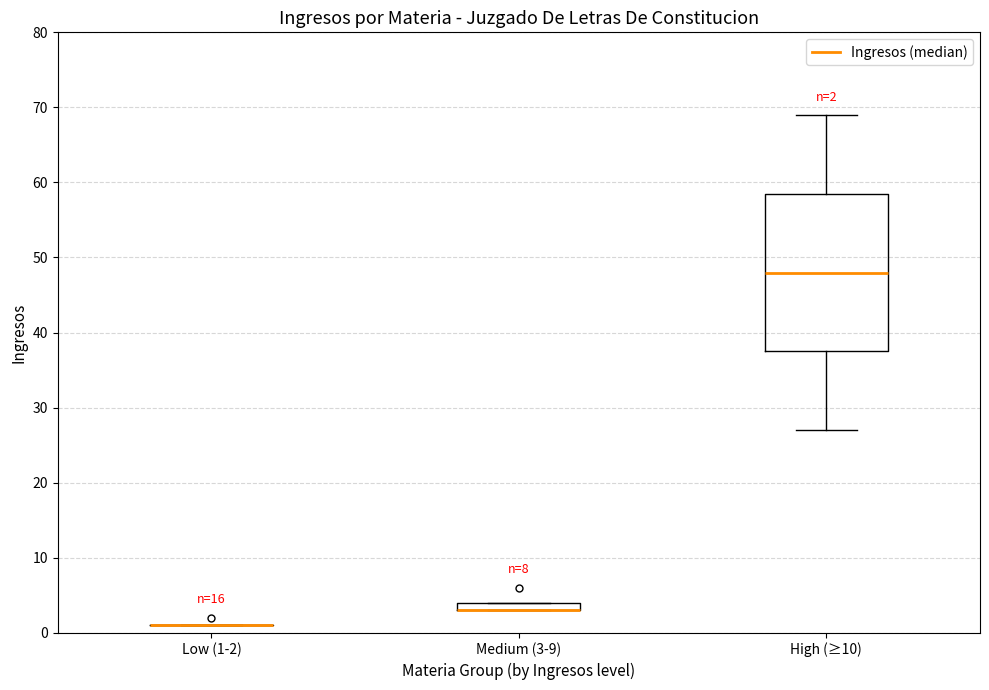

Which box is the tallest, from its lower edge to its upper edge?

High (≥10)